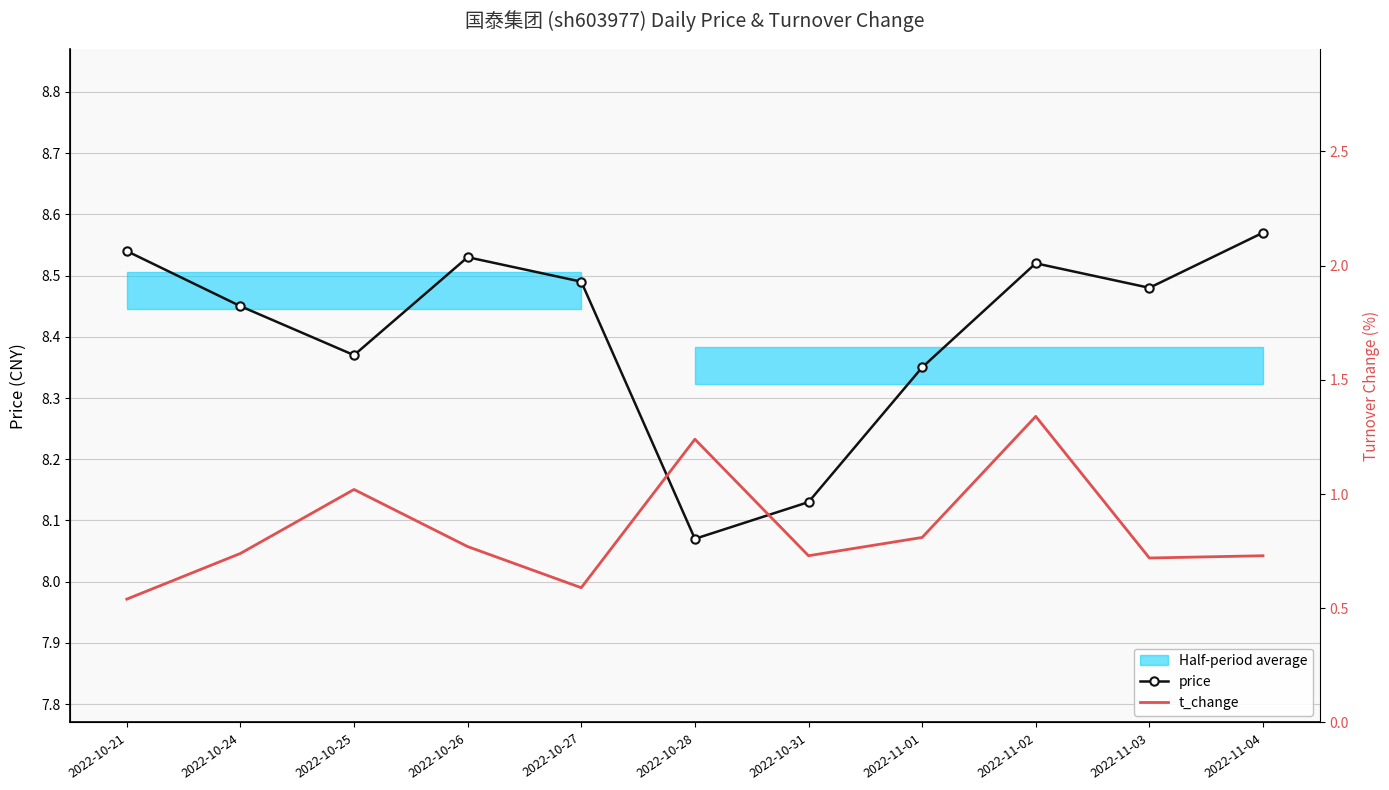

What is the sum of all t_change values?

9.2